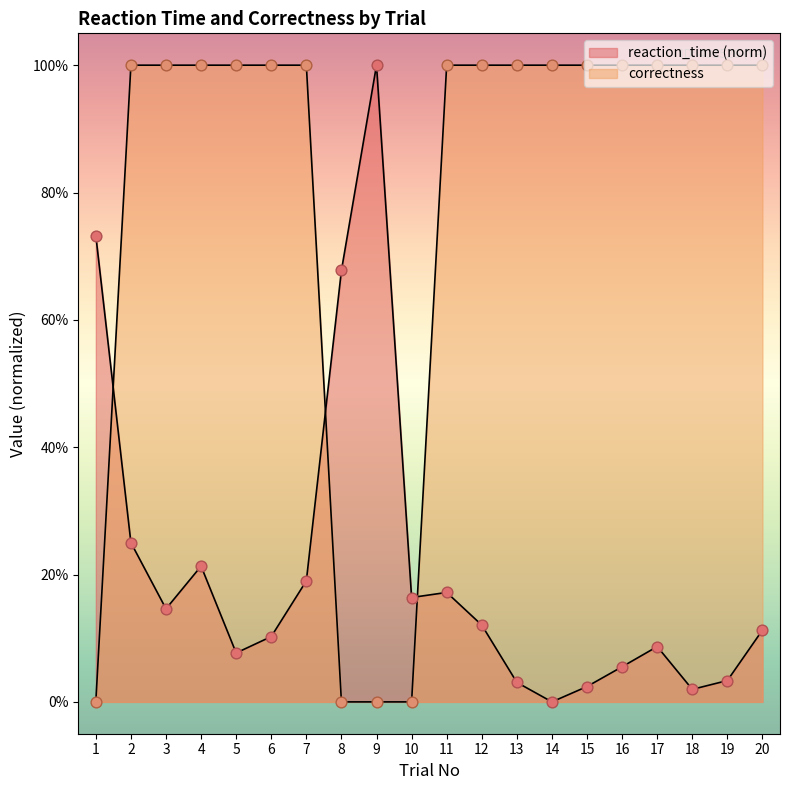

Which series has the widest spread of Y values?

reaction_time